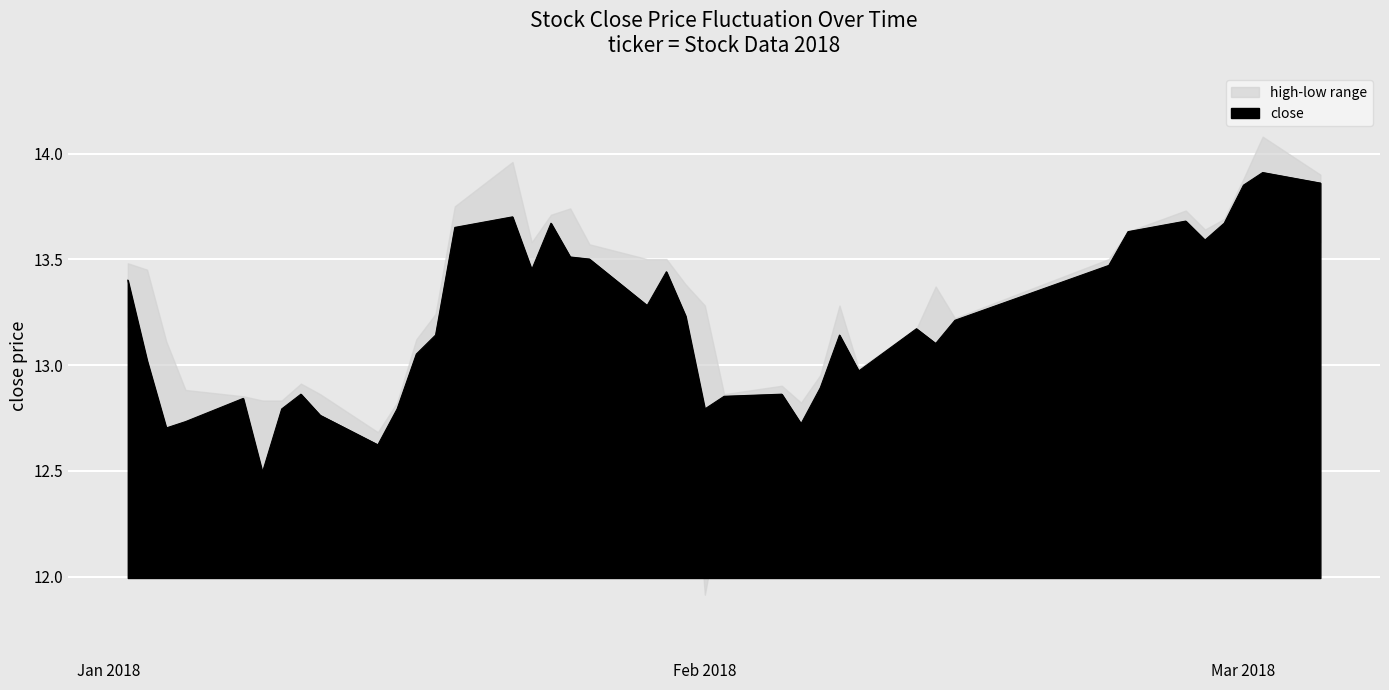

Does the chart display data point markers on the line(s)?

No